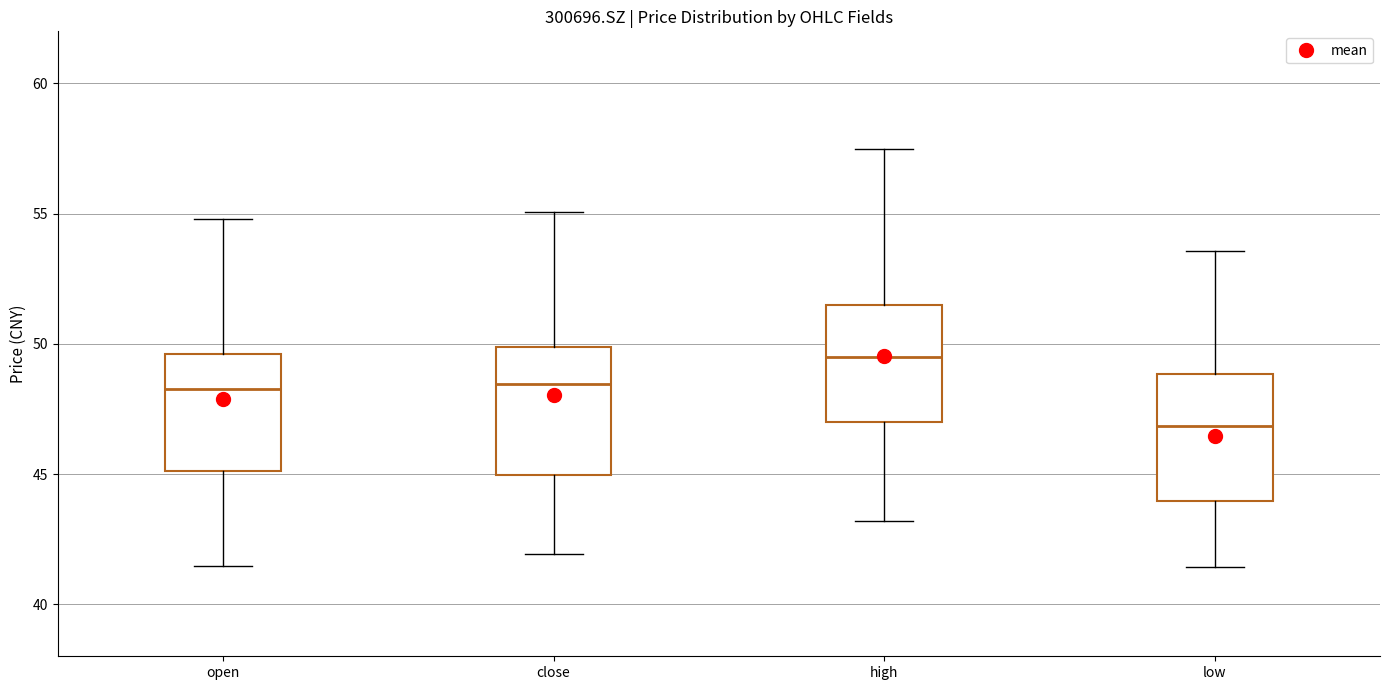

Reading left to right, read every box against the y-axis: the position of its median line, the range the box covers, and the ends of its whiskers. The values are not printed on the chart, so give them approximately, as read against the axis.

open: median 48.5, box 45.0 to 49.5, whiskers 41.5 to 55.0
close: median 48.5, box 45.0 to 50.0, whiskers 42.0 to 55.0
high: median 49.5, box 47.0 to 51.5, whiskers 43.0 to 57.5
low: median 47.0, box 44.0 to 49.0, whiskers 41.5 to 53.5